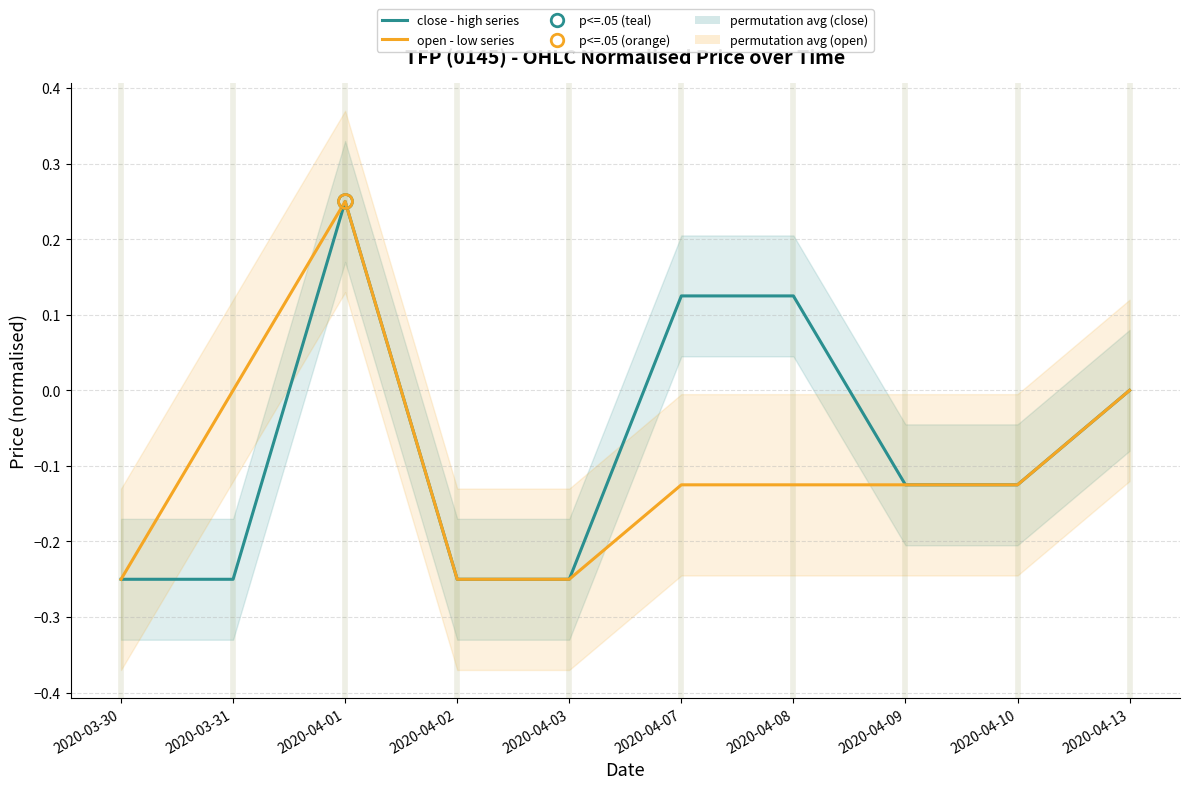

Which series has the largest range (max minus min)?

close (high N)